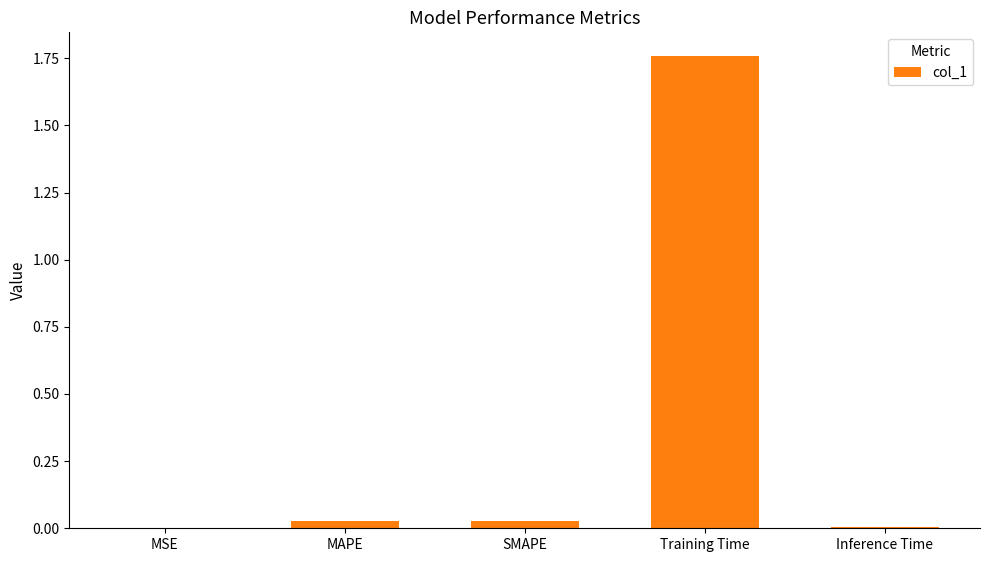

Between SMAPE and Training Time, which is larger?

Training Time